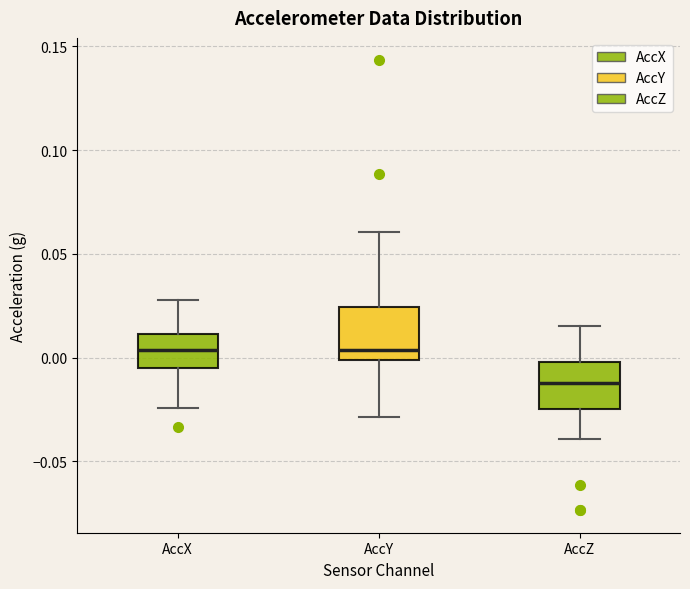

Where is the lower edge of the box for AccZ on the y-axis? The values are not printed on the chart, so give them approximately, as read against the axis.

-0.025